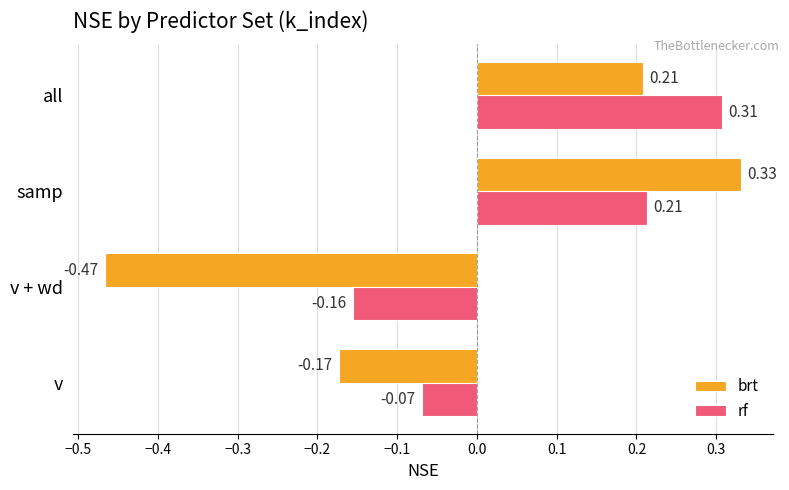

Rank the series by their maximum value, from highest to lowest.

brt, rf